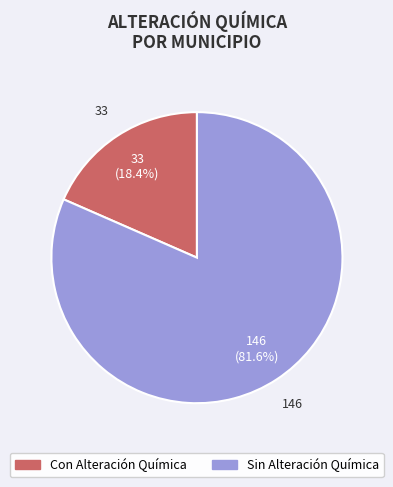

Count the number of slices in the pie.

2